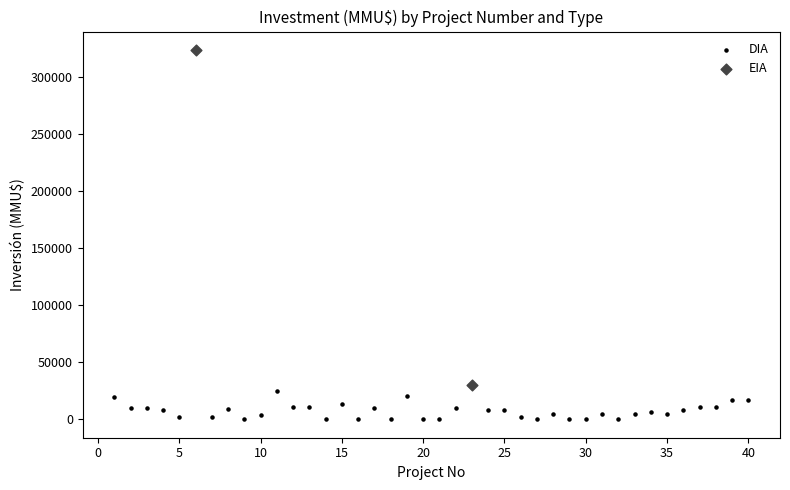

What are all the series names shown in the legend?

DIA, EIA